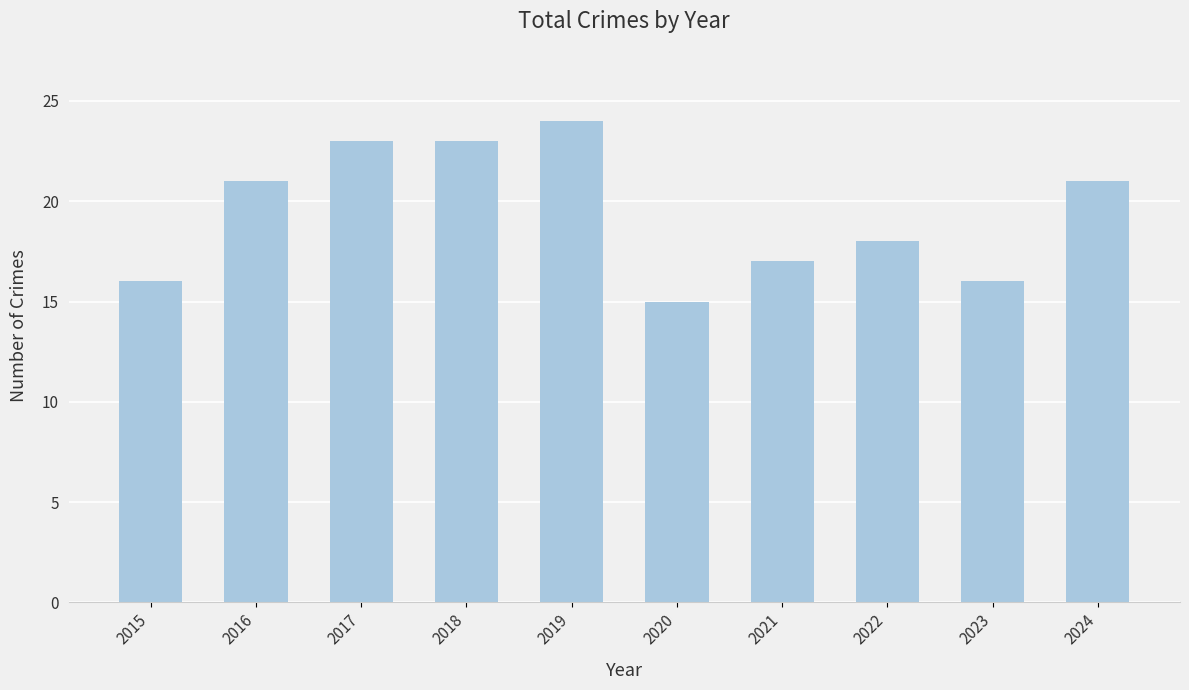

What is the average value?

19